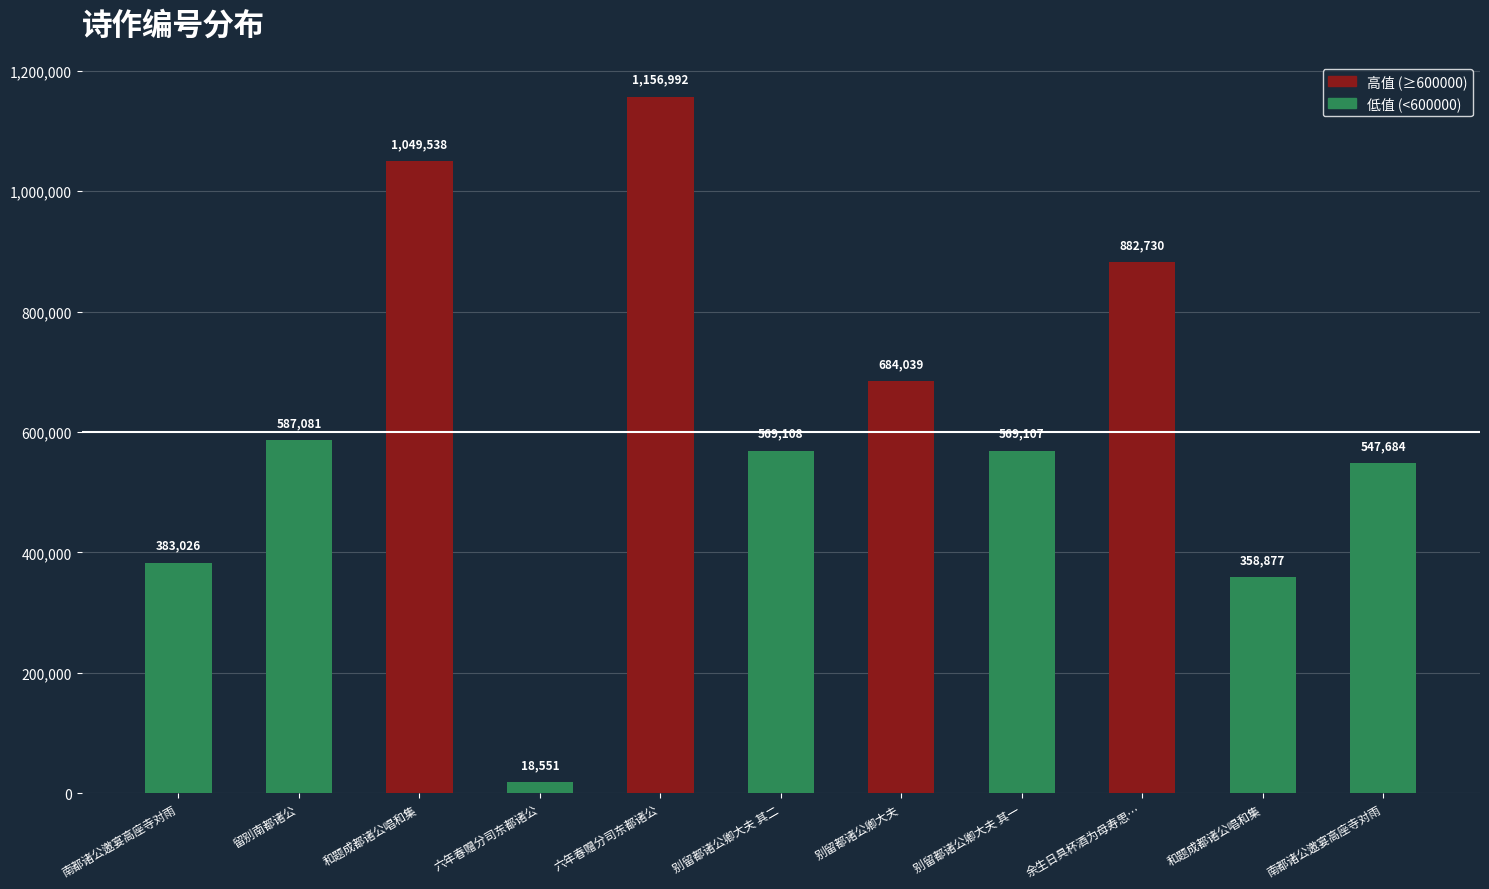

Rank the categories by value from highest to lowest.

六年春赠分司东都诸公, 和题成都诸公唱和集, 余生日具杯酒为母寿思…, 别留都诸公卿大夫, 留别南都诸公, 别留都诸公卿大夫 其二, 别留都诸公卿大夫 其一, 南都诸公邀宴高座寺对雨, 南都诸公邀宴高座寺对雨, 和题成都诸公唱和集, 六年春赠分司东都诸公